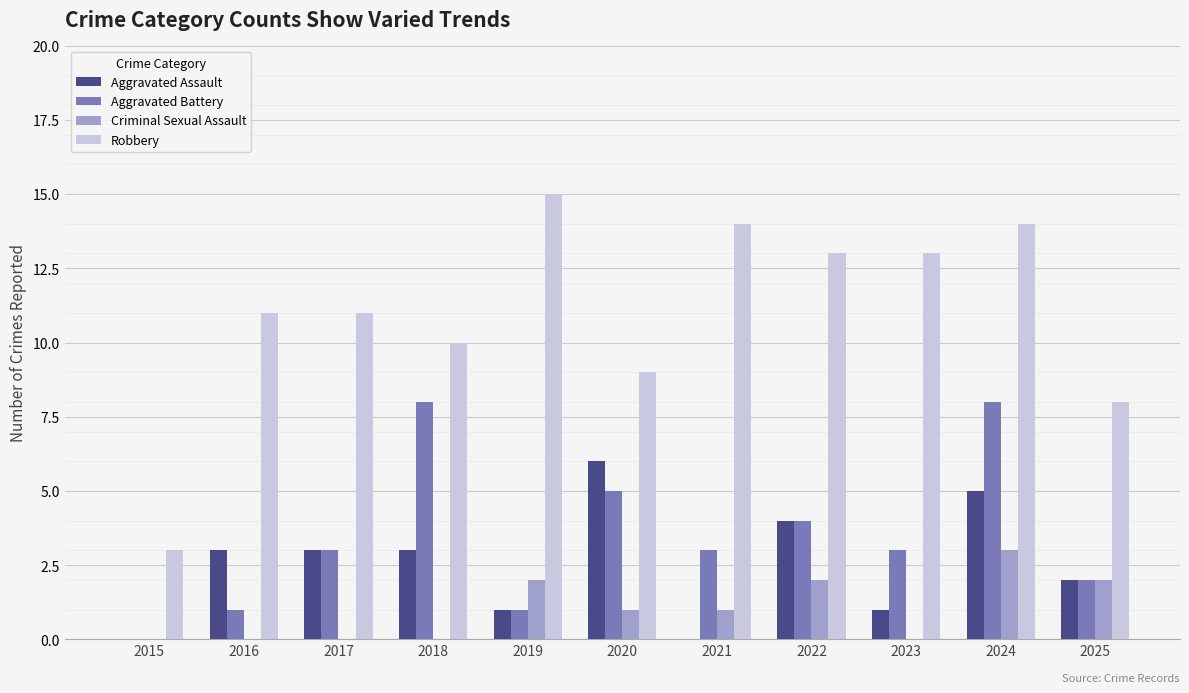

Reading left to right, what are all the values shown in this chart?

Aggravated Assault: 2015=0	2016=3	2017=3	2018=3	2019=1	2020=6	2021=0	2022=4	2023=1	2024=5	2025=2
Aggravated Battery: 2015=0	2016=1	2017=3	2018=8	2019=1	2020=5	2021=3	2022=4	2023=3	2024=8	2025=2
Criminal Sexual Assault: 2015=0	2016=0	2017=0	2018=0	2019=2	2020=1	2021=1	2022=2	2023=0	2024=3	2025=2
Robbery: 2015=3	2016=11	2017=11	2018=10	2019=15	2020=9	2021=14	2022=13	2023=13	2024=14	2025=8